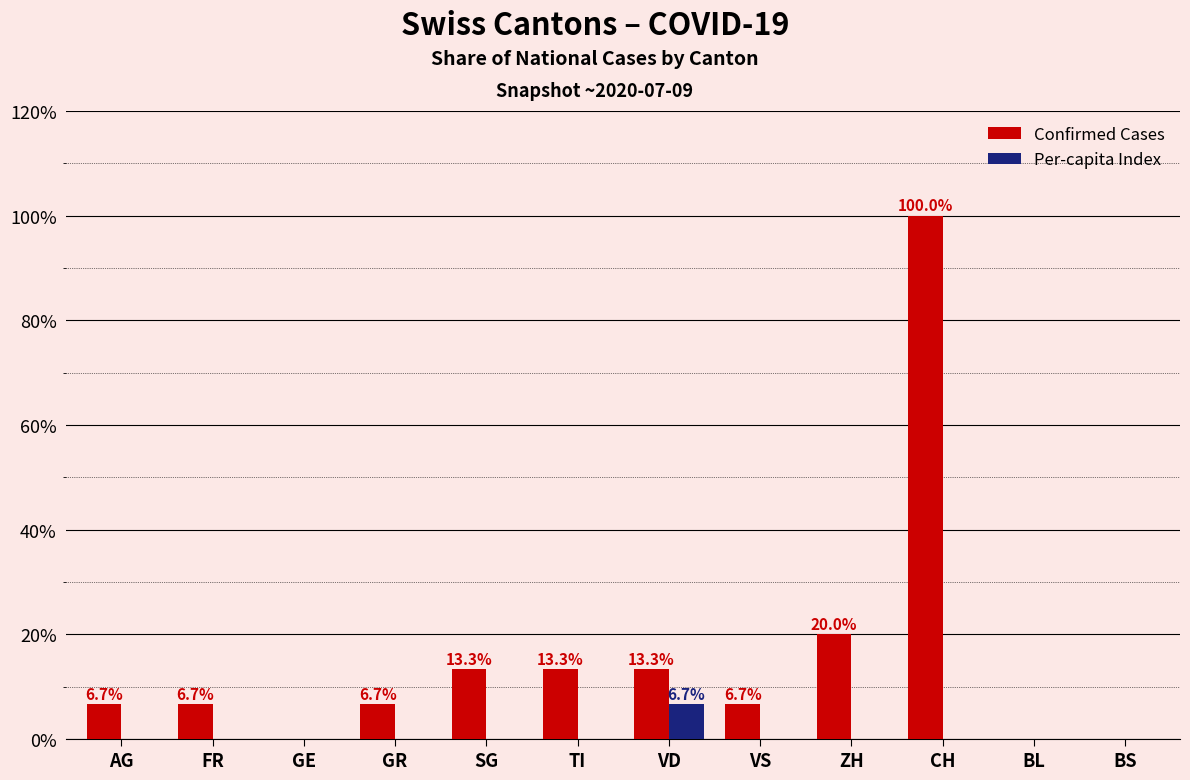

What is the maximum value for Per-capita Index?

6.7